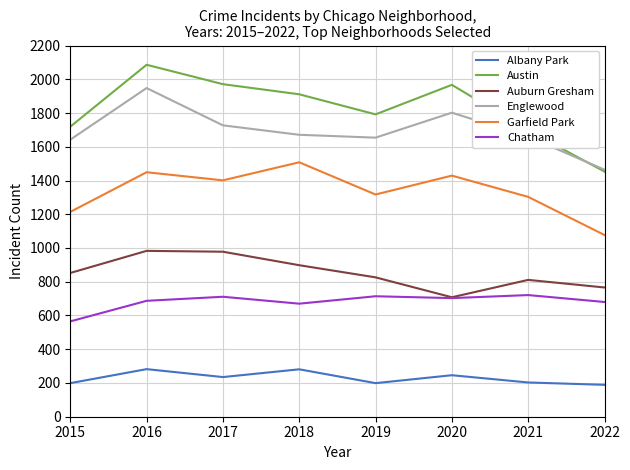

What is the sum of all Englewood values?

13568